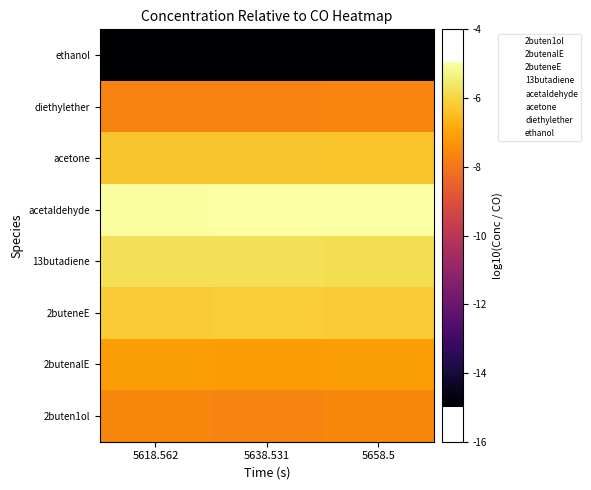

Reading right to left, transcribe all the data shown in this chart.

2buten1ol: 5658.5=-7.6	5638.531=-7.7	5618.562=-7.6
2butenalE: 5658.5=-7.2	5638.531=-7.2	5618.562=-7.1
2buteneE: 5658.5=-6.2	5638.531=-6.2	5618.562=-6.2
13butadiene: 5658.5=-5.8	5638.531=-5.8	5618.562=-5.8
acetaldehyde: 5658.5=-5.0	5638.531=-5.0	5618.562=-5.0
acetone: 5658.5=-6.3	5638.531=-6.3	5618.562=-6.3
diethylether: 5658.5=-7.7	5638.531=-7.7	5618.562=-7.7
ethanol: 5658.5=-15.0	5638.531=-15.0	5618.562=-15.0